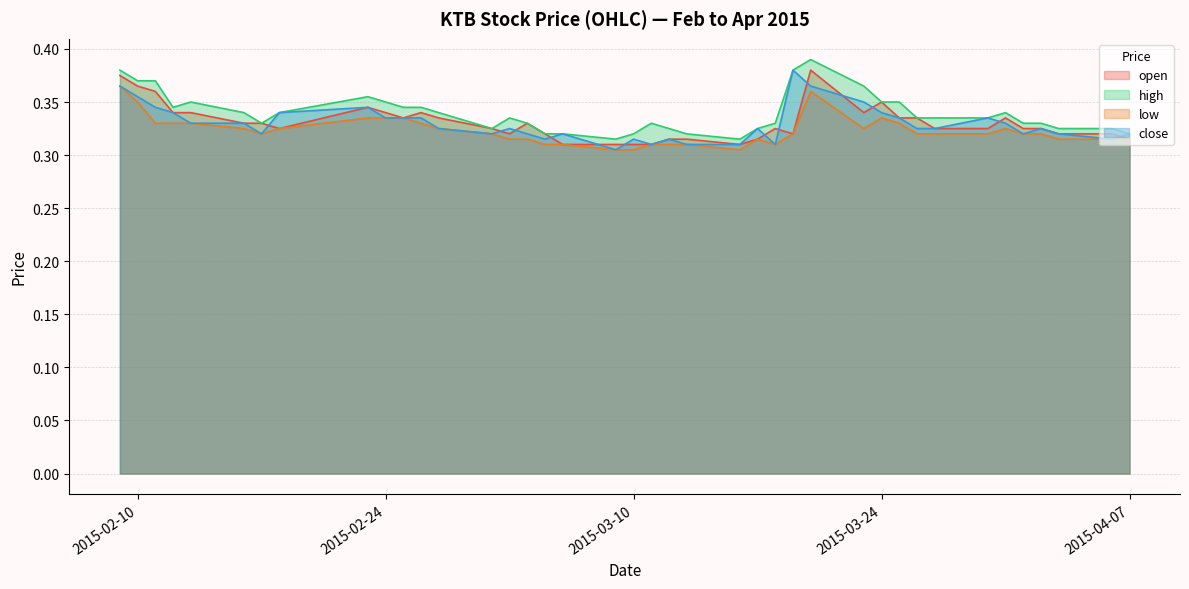

After their last crossing, which series has the higher values: open or close?

close